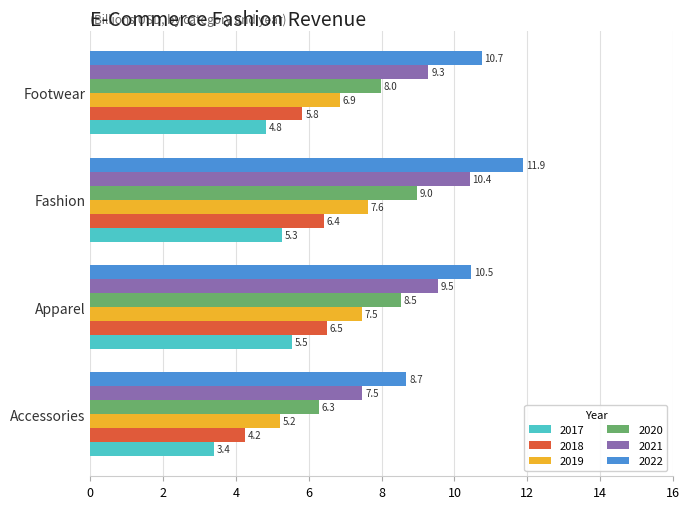

What is the difference between the highest and lowest values at Footwear?

5.9